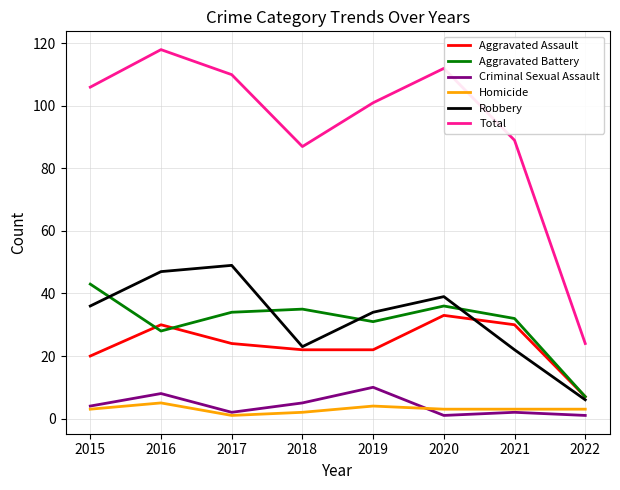

What is the smallest value displayed?

1